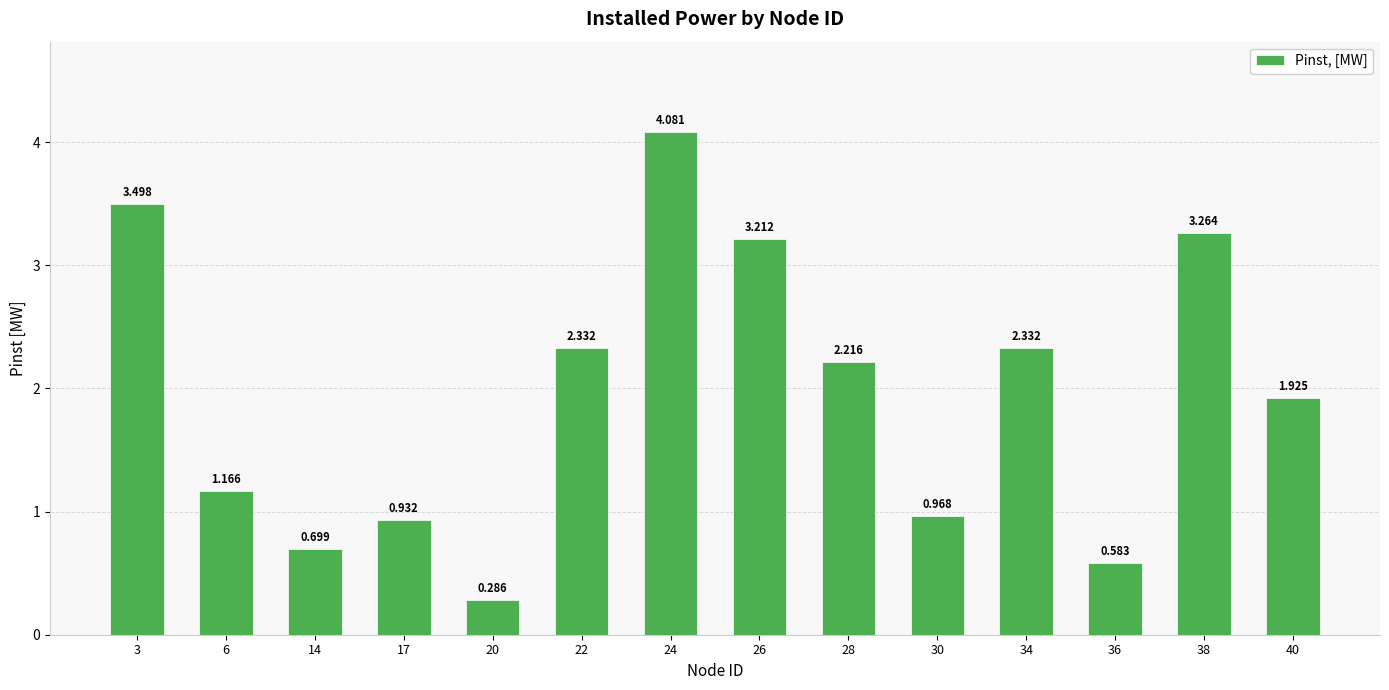

List the labels in order of value, largest first.

24, 3, 38, 26, 22, 34, 28, 40, 6, 30, 17, 14, 36, 20